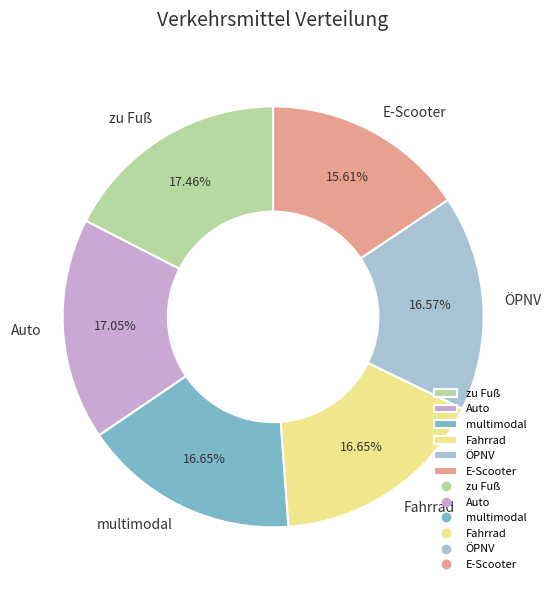

Which slice is the smallest?

E-Scooter